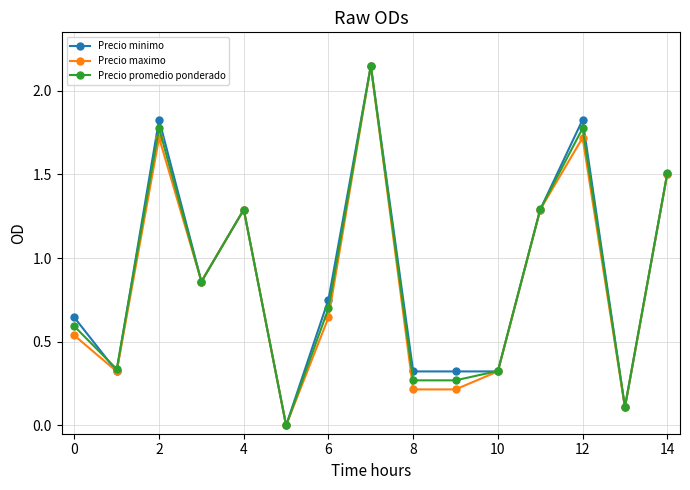

At how many categories does at least one series exceed 1?

6